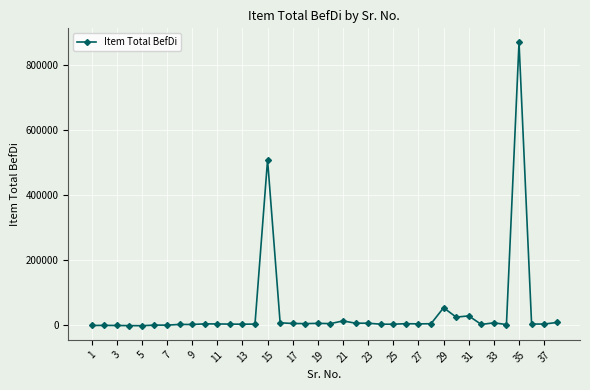

True or false: there are more than 2 points higher than both neighbors.

True